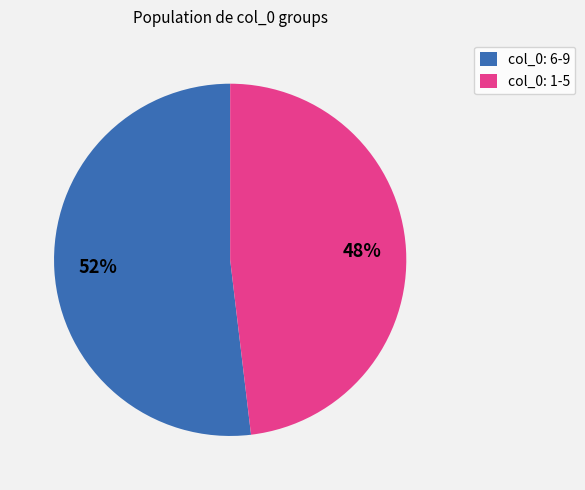

Which slice is the smallest?

col_0: 1-5